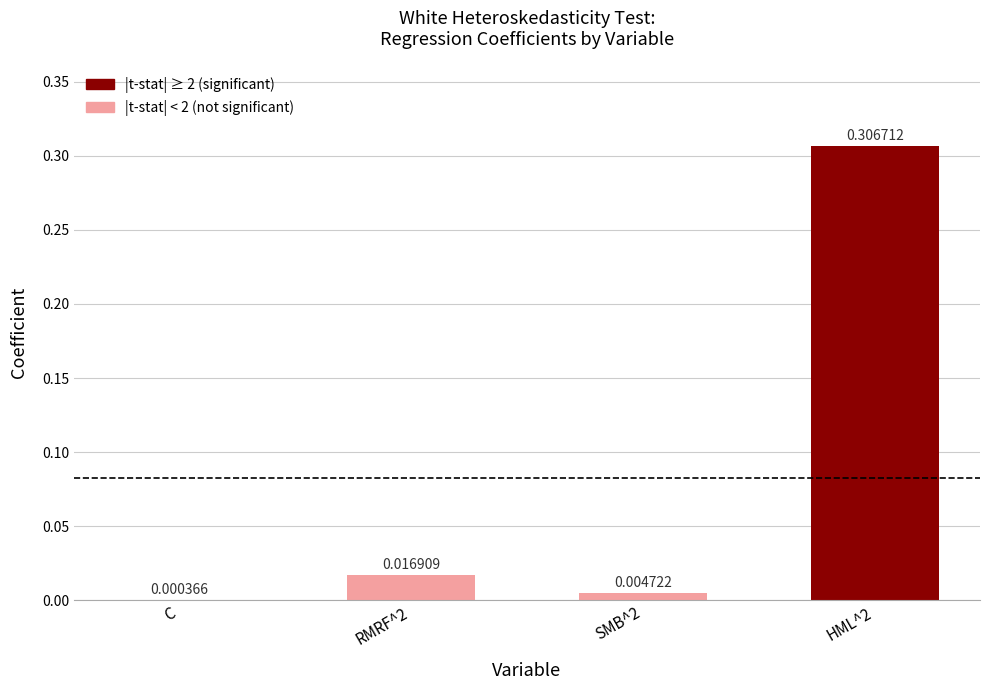

At which label is the value closest to 0?

C